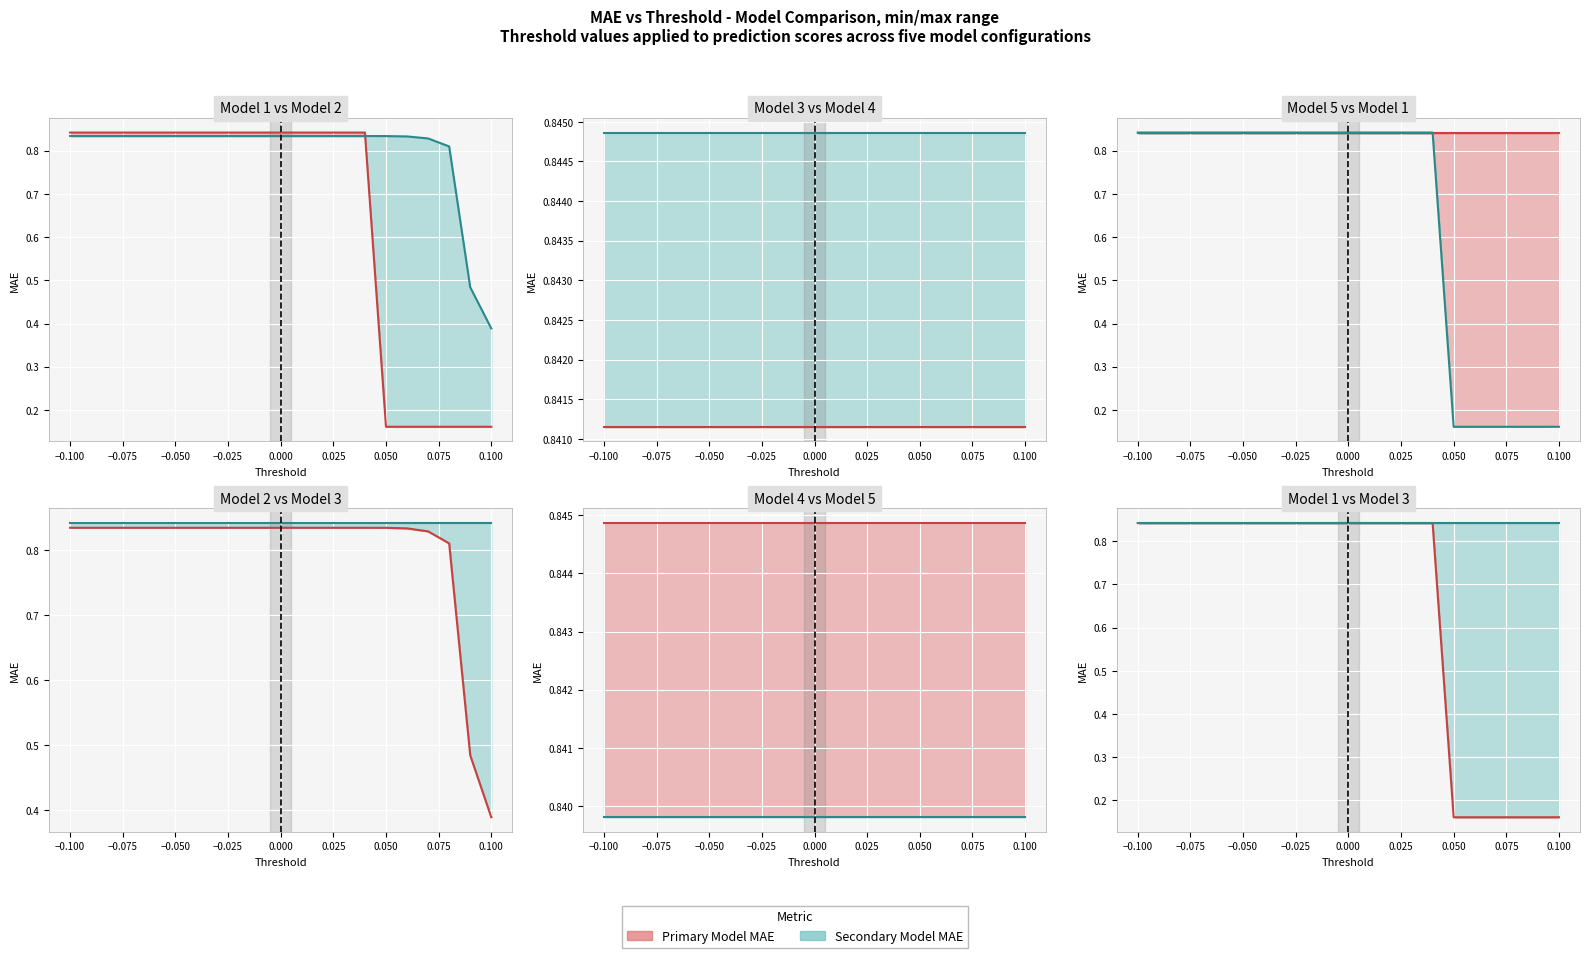

True or false: Model 5 MAE line has more than 0 interior local peaks.

False